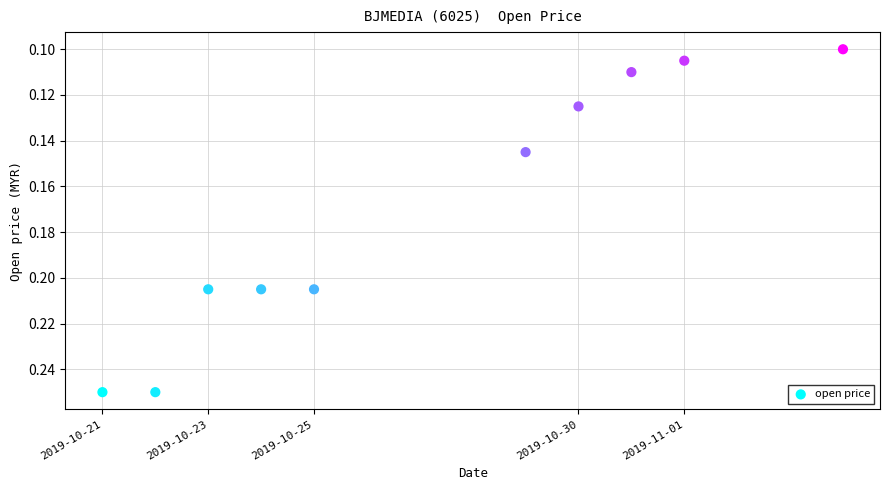

What is the average X value?

1572151680.0